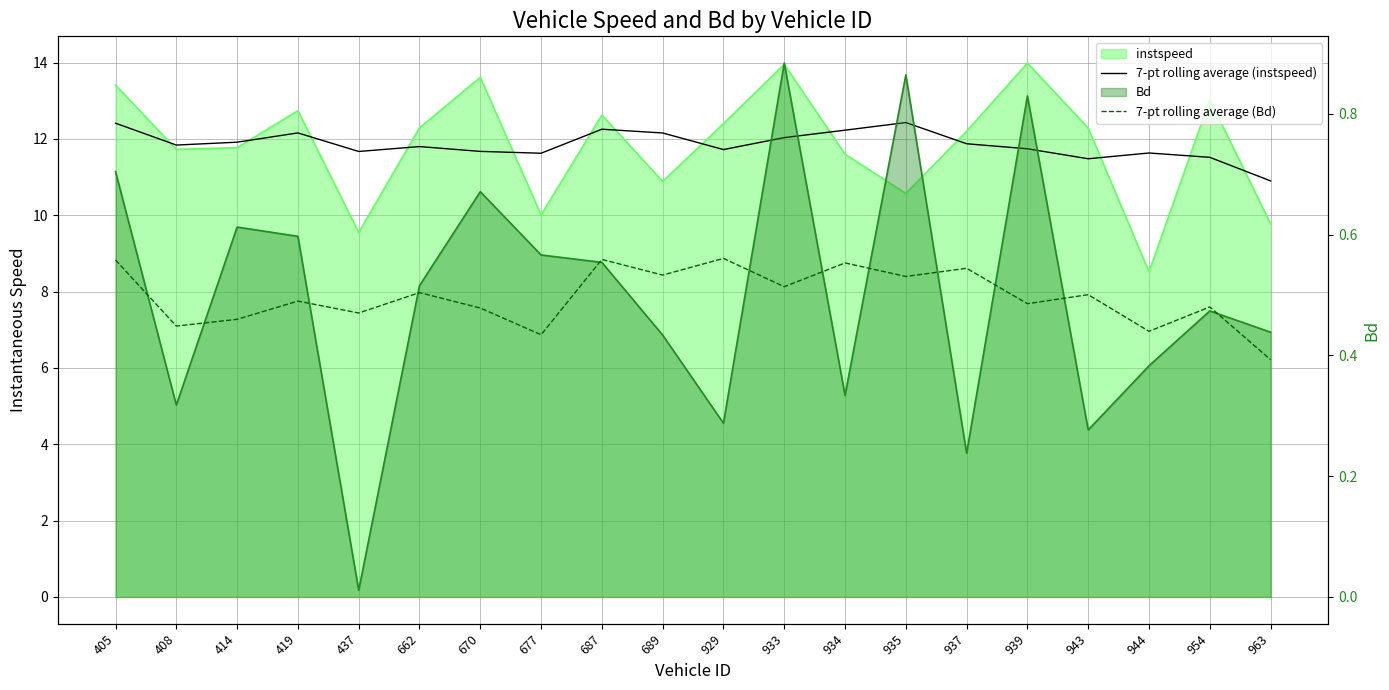

True or false: 7-pt rolling average (instspeed) and 7-pt rolling average (Bd) intersect in this chart.

False